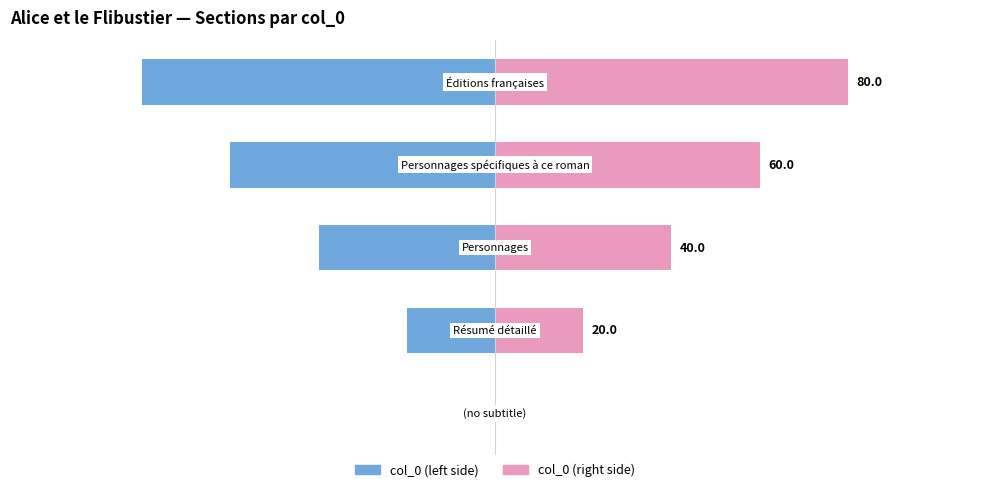

Rank the series at 0 from highest to lowest value.

col_0 (left), col_0 (right)